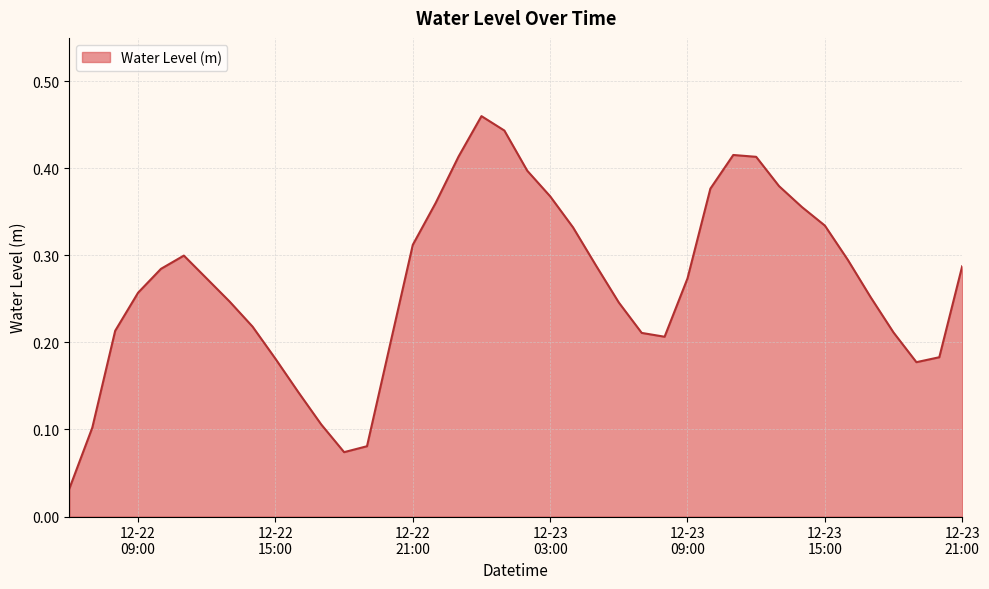

Rank the categories by value from highest to lowest.

2023-12-23 00:00:00, 2023-12-23 01:00:00, 2023-12-23 11:00:00, 2023-12-22 23:00:00, 2023-12-23 12:00:00, 2023-12-23 02:00:00, 2023-12-23 13:00:00, 2023-12-23 10:00:00, 2023-12-23 03:00:00, 2023-12-22 22:00:00, 2023-12-23 14:00:00, 2023-12-23 15:00:00, 2023-12-23 04:00:00, 2023-12-22 21:00:00, 2023-12-22 11:00:00, 2023-12-23 16:00:00, 2023-12-23 05:00:00, 2023-12-23 21:00:00, 2023-12-22 10:00:00, 2023-12-23 09:00:00, 2023-12-22 12:00:00, 2023-12-22 09:00:00, 2023-12-23 17:00:00, 2023-12-22 13:00:00, 2023-12-23 06:00:00, 2023-12-22 14:00:00, 2023-12-22 08:00:00, 2023-12-23 18:00:00, 2023-12-23 07:00:00, 2023-12-23 08:00:00, 2023-12-22 20:00:00, 2023-12-23 20:00:00, 2023-12-22 15:00:00, 2023-12-23 19:00:00, 2023-12-22 16:00:00, 2023-12-22 17:00:00, 2023-12-22 07:00:00, 2023-12-22 19:00:00, 2023-12-22 18:00:00, 2023-12-22 06:00:00